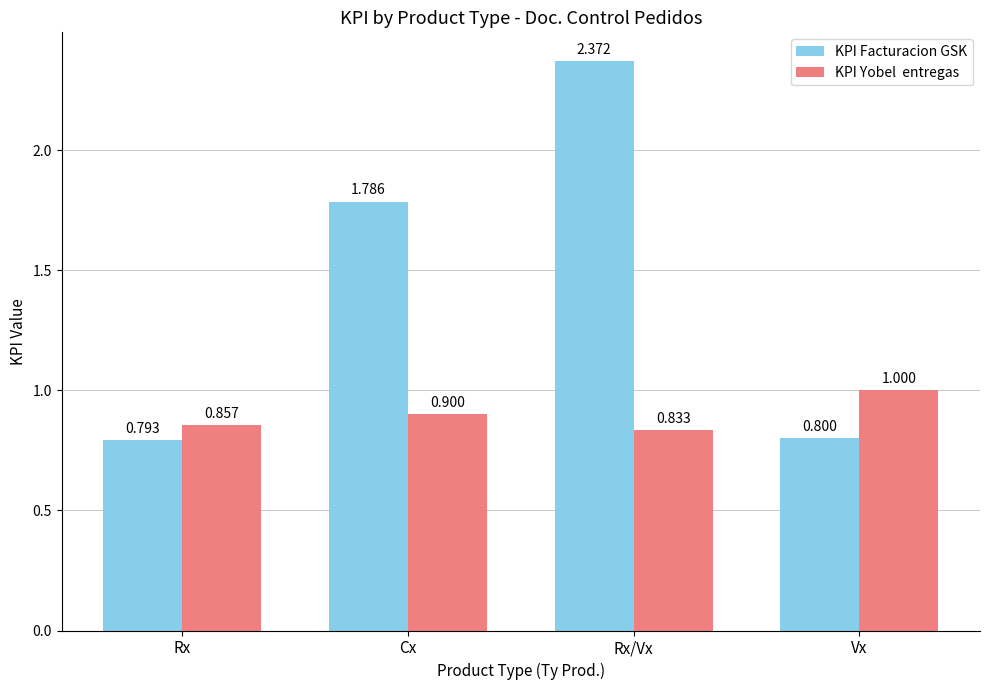

At which category is the sum across all series the highest?

Rx/Vx